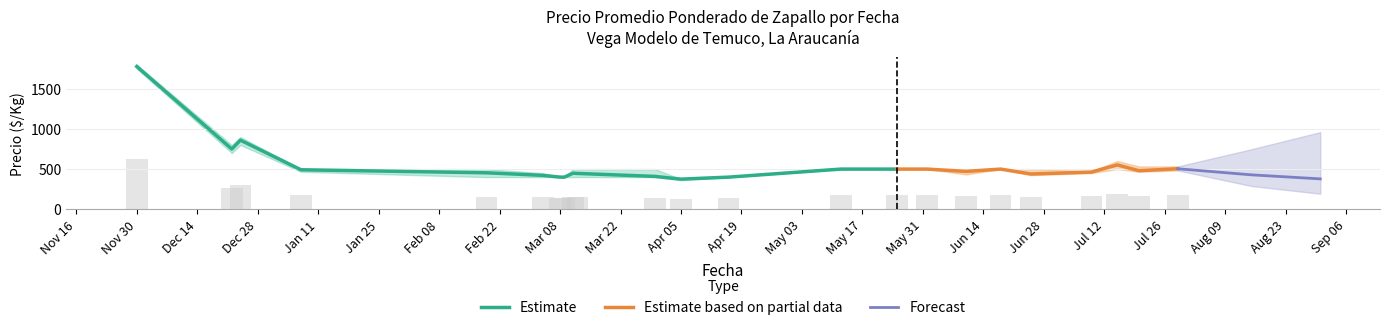

The value of Estimate at Apr 05 is 230.4. True or false?

False